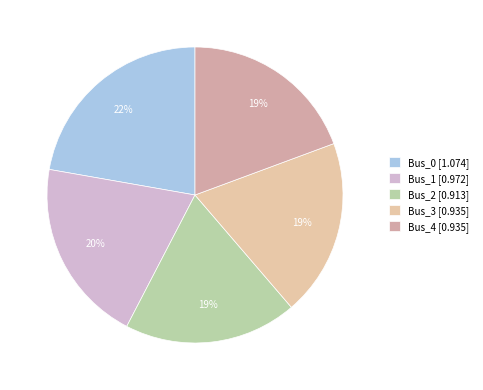

Does Bus_3 represent more than half of the total?

No